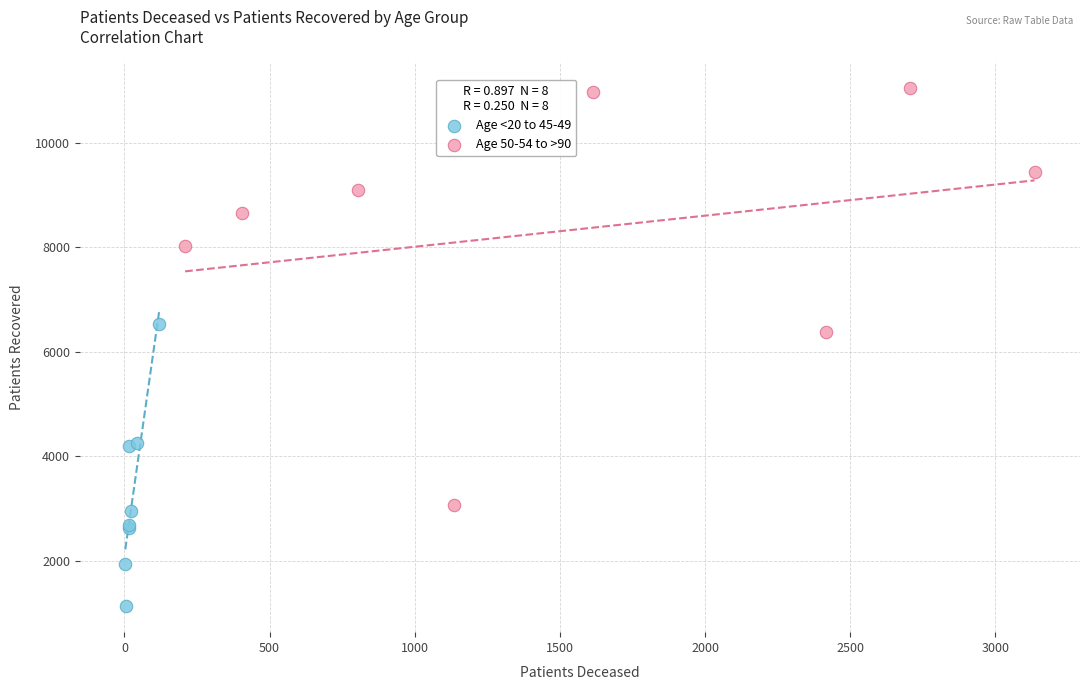

What are all the series names shown in the legend?

Age <20 to 45-49, Age 50-54 to >90